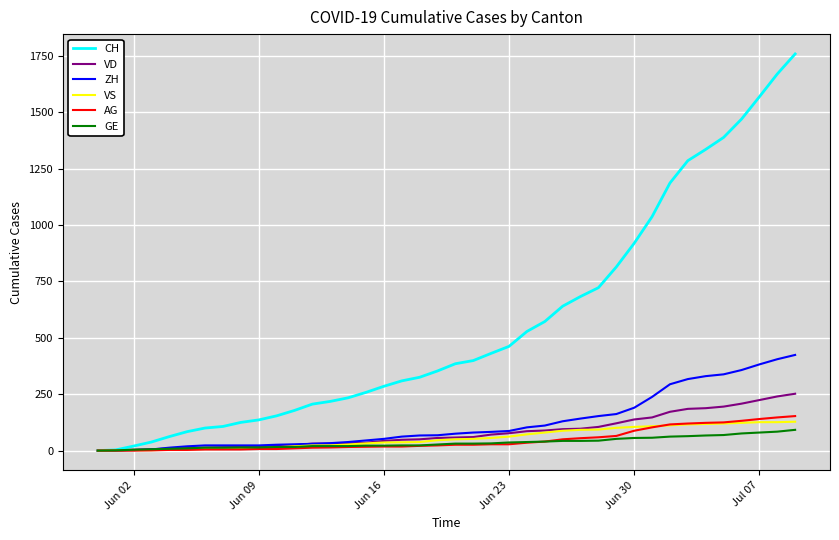

Which series has the largest range (max minus min)?

CH